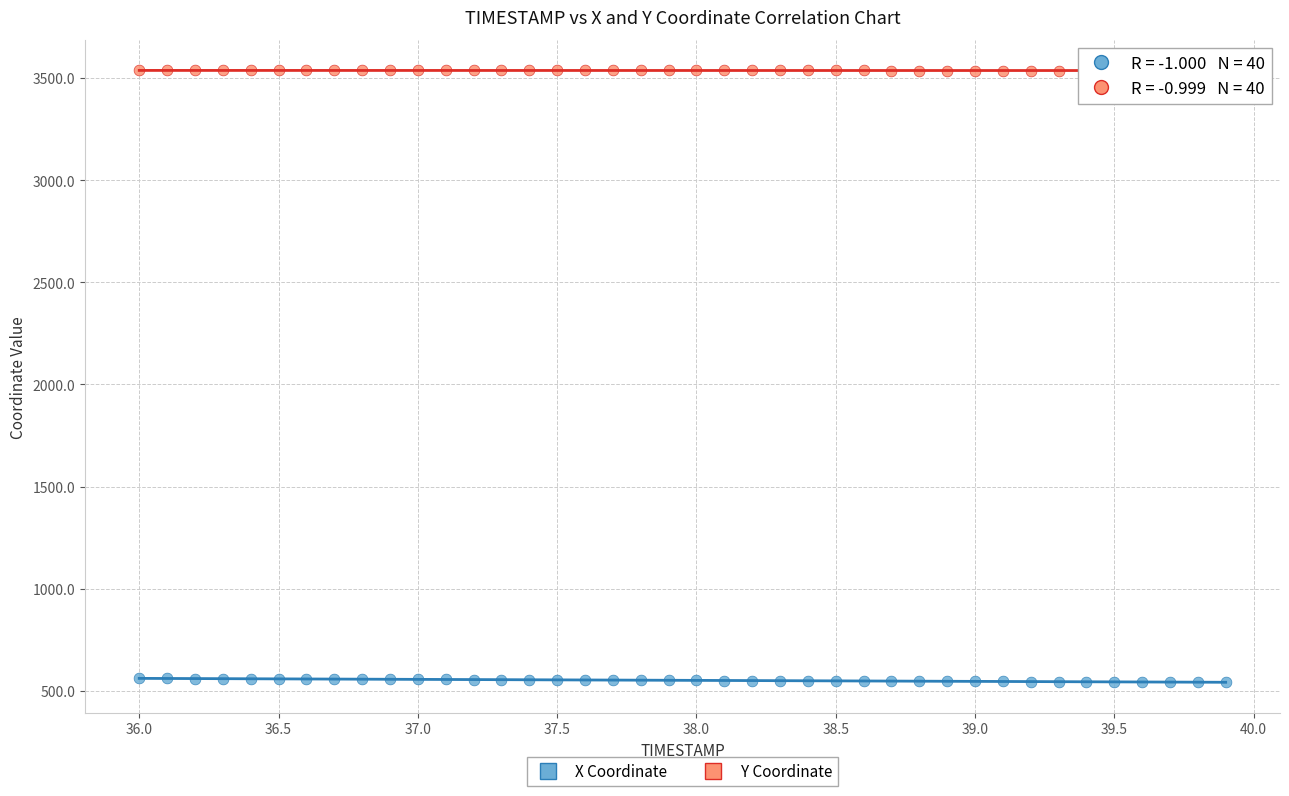

Across all data points, what is the range of Y values (max minus min)?

2996.0